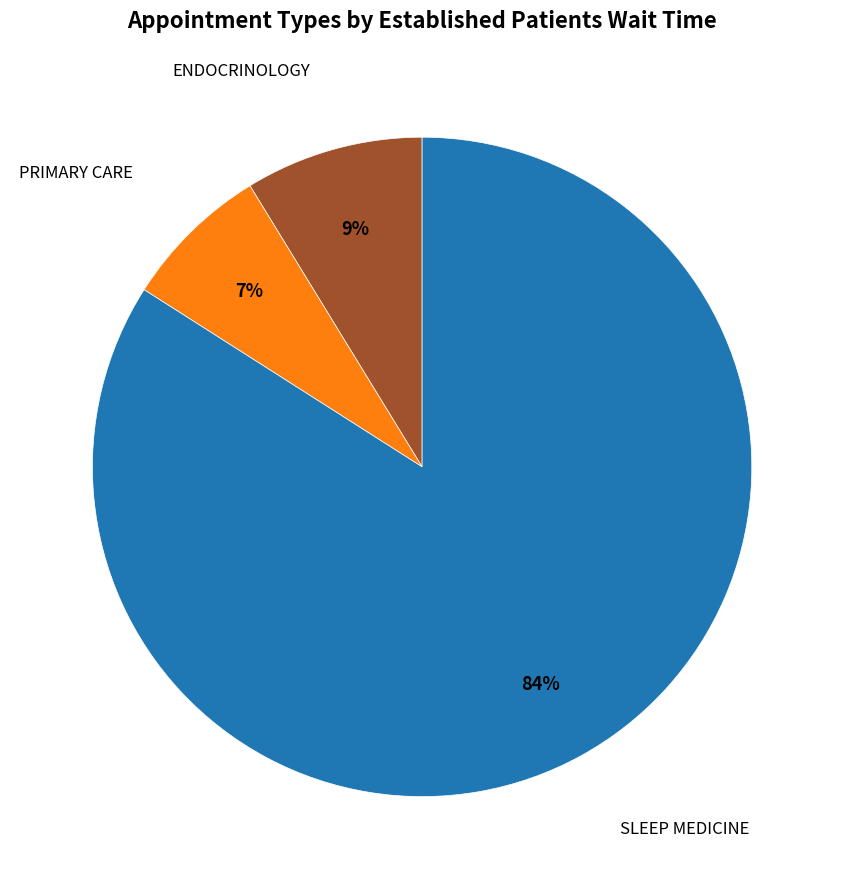

To the nearest percent, what is the difference between the largest and smallest slice percentages?

77%